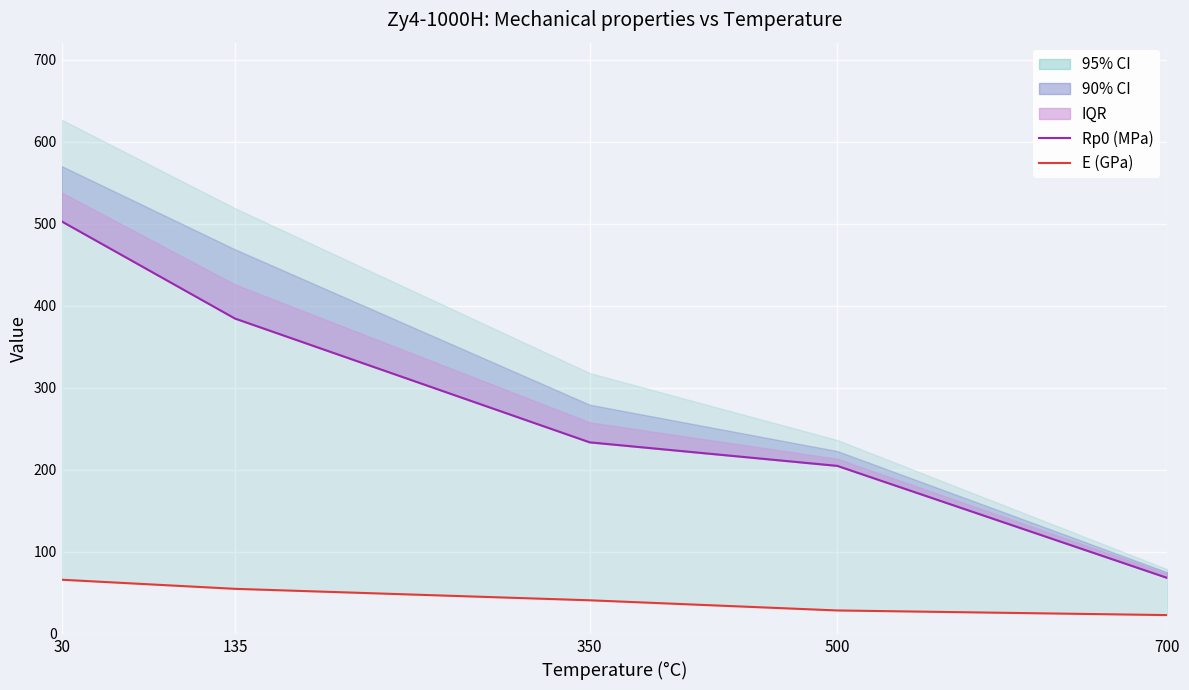

What is the difference between the maximum and minimum values in the Rp0 (MPa) series?

434.5